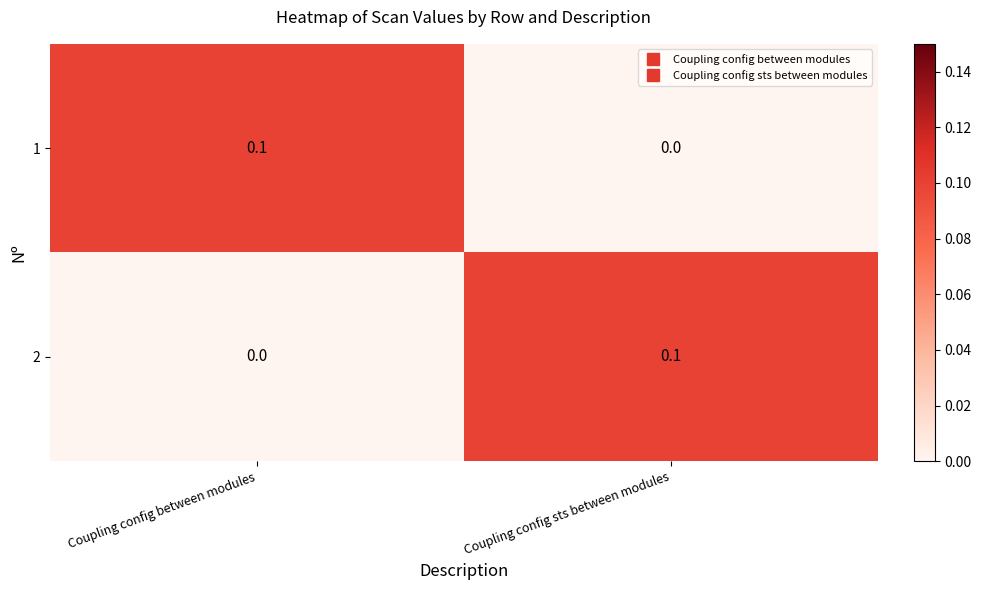

How many series are shown in this chart?

2